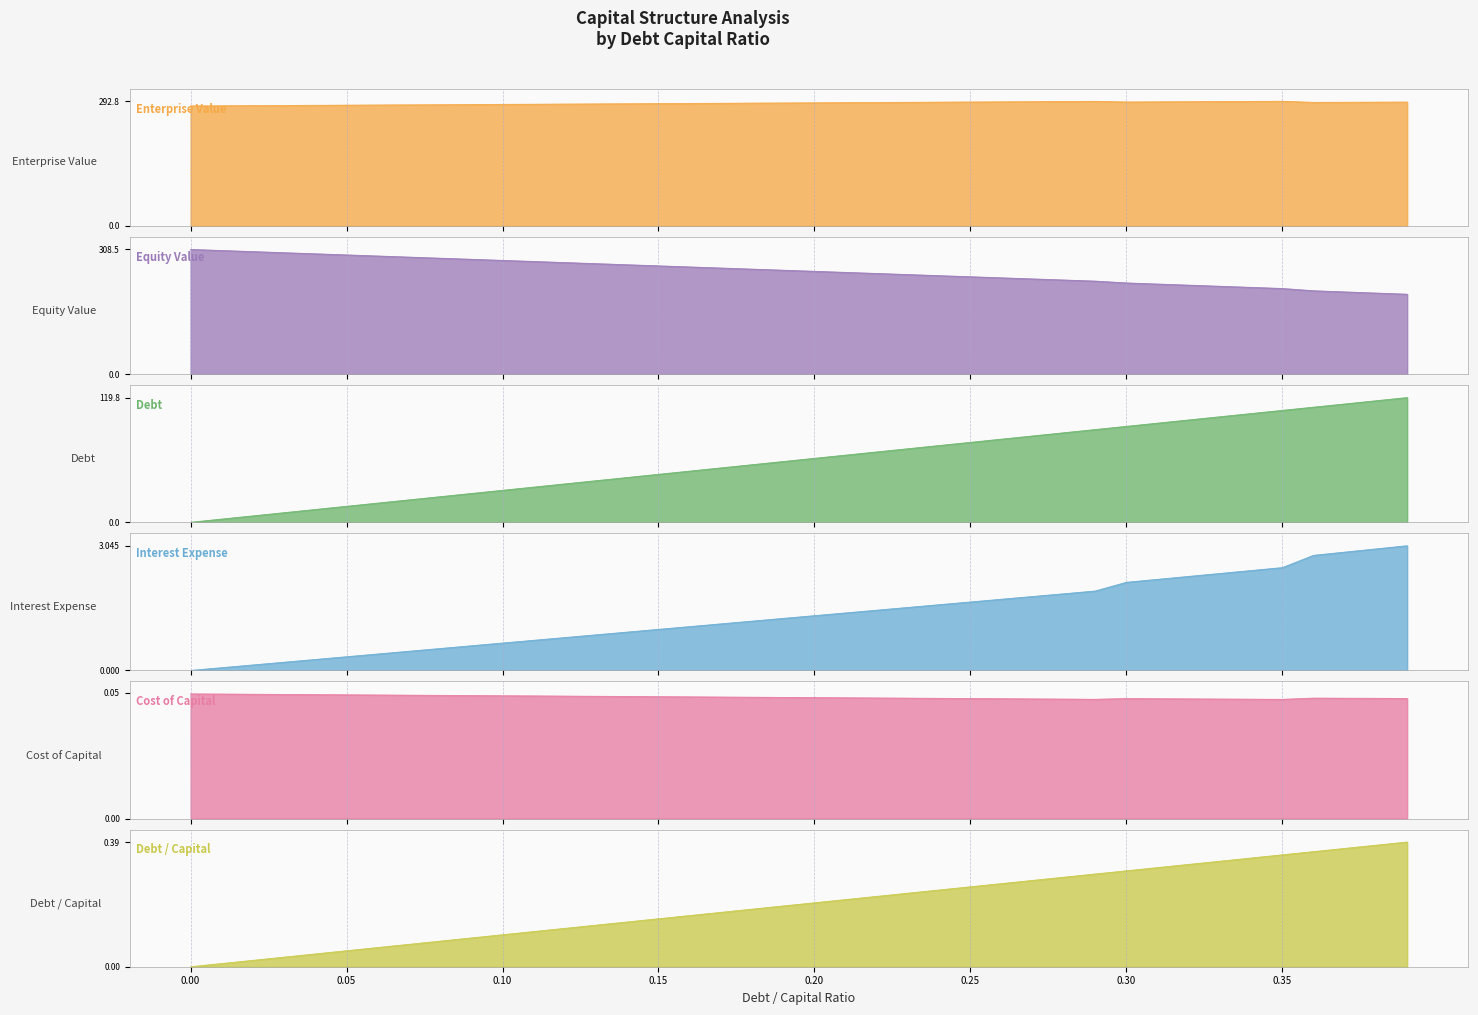

Reading left to right, what are all the values shown in this chart?

debt_capital: 0.0	0.0	0.0	0.0	0.0	0.1	0.1	0.1	0.1	0.1	0.1	0.1	0.1	0.1	0.1	0.1	0.2	0.2	0.2	0.2	0.2	0.2	0.2	0.2	0.2	0.2	0.3	0.3	0.3	0.3	0.3	0.3	0.3	0.3	0.3	0.3	0.4	0.4	0.4	0.4
enterprise_value: 281.9	282.3	282.6	283.0	283.3	283.7	284.1	284.4	284.7	285.2	285.5	285.9	286.3	286.6	287.0	287.4	287.7	288.1	288.5	288.9	289.2	289.6	290.0	290.4	290.8	291.1	291.5	291.9	292.3	292.7	291.2	291.5	291.8	292.2	292.5	292.8	290.3	290.5	290.7	291.0
equity_value: 308.5	305.8	303.1	300.4	297.7	294.9	292.2	289.5	286.8	284.1	281.4	278.7	276.0	273.3	270.6	267.9	265.2	262.5	259.8	257.1	254.4	251.7	249.0	246.3	243.6	240.9	238.2	235.5	232.8	230.1	225.6	222.9	220.1	217.4	214.6	211.9	206.2	203.4	200.6	197.7
debt: 0.0	3.1	6.1	9.2	12.3	15.4	18.4	21.5	24.6	27.7	30.7	33.8	36.9	39.9	43.0	46.1	49.2	52.2	55.3	58.4	61.5	64.5	67.6	70.7	73.8	76.8	79.9	83.0	86.0	89.1	92.2	95.3	98.3	101.4	104.5	107.6	110.6	113.7	116.8	119.8
interest_expense: 0.0	0.1	0.1	0.2	0.3	0.3	0.4	0.5	0.5	0.6	0.7	0.7	0.8	0.9	0.9	1.0	1.1	1.1	1.2	1.3	1.3	1.4	1.5	1.5	1.6	1.7	1.7	1.8	1.9	1.9	2.2	2.2	2.3	2.4	2.4	2.5	2.8	2.9	3.0	3.0
cost_capital: 0.0	0.0	0.0	0.0	0.0	0.0	0.0	0.0	0.0	0.0	0.0	0.0	0.0	0.0	0.0	0.0	0.0	0.0	0.0	0.0	0.0	0.0	0.0	0.0	0.0	0.0	0.0	0.0	0.0	0.0	0.0	0.0	0.0	0.0	0.0	0.0	0.0	0.0	0.0	0.0